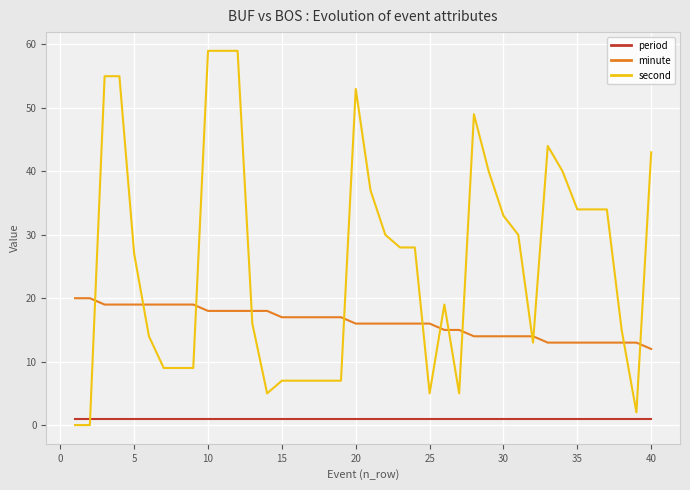

Rank the series by their average value, from highest to lowest.

second, minute, period